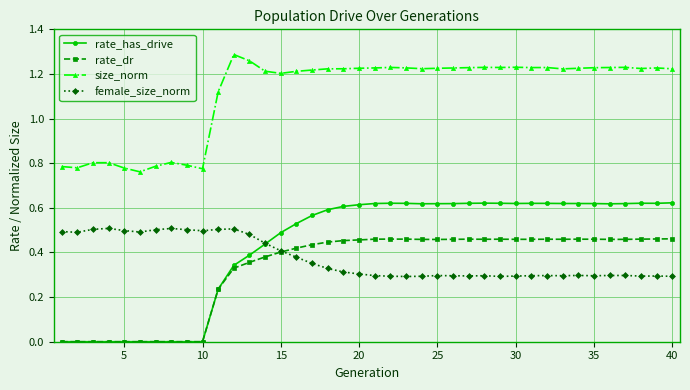

True or false: size_norm and female_size_norm cross at least once.

False